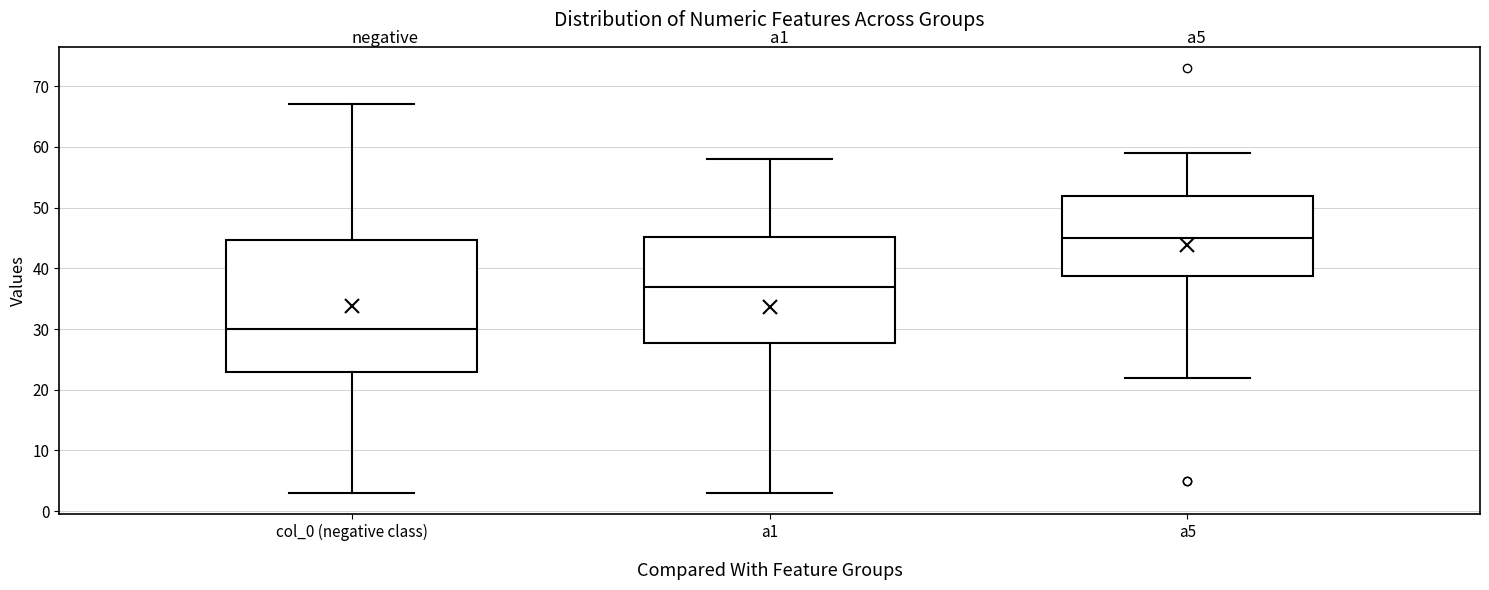

Reading left to right, transcribe this box plot: for each box, give where its median line is, the range the box spans, and where its two whiskers end, as read against the y-axis. The values are not printed on the chart, so give them approximately, as read against the axis.

col_0 (negative class): median 30, box 23 to 45, whiskers 3 to 67
a1: median 37, box 28 to 45, whiskers 3 to 58
a5: median 45, box 39 to 52, whiskers 22 to 59